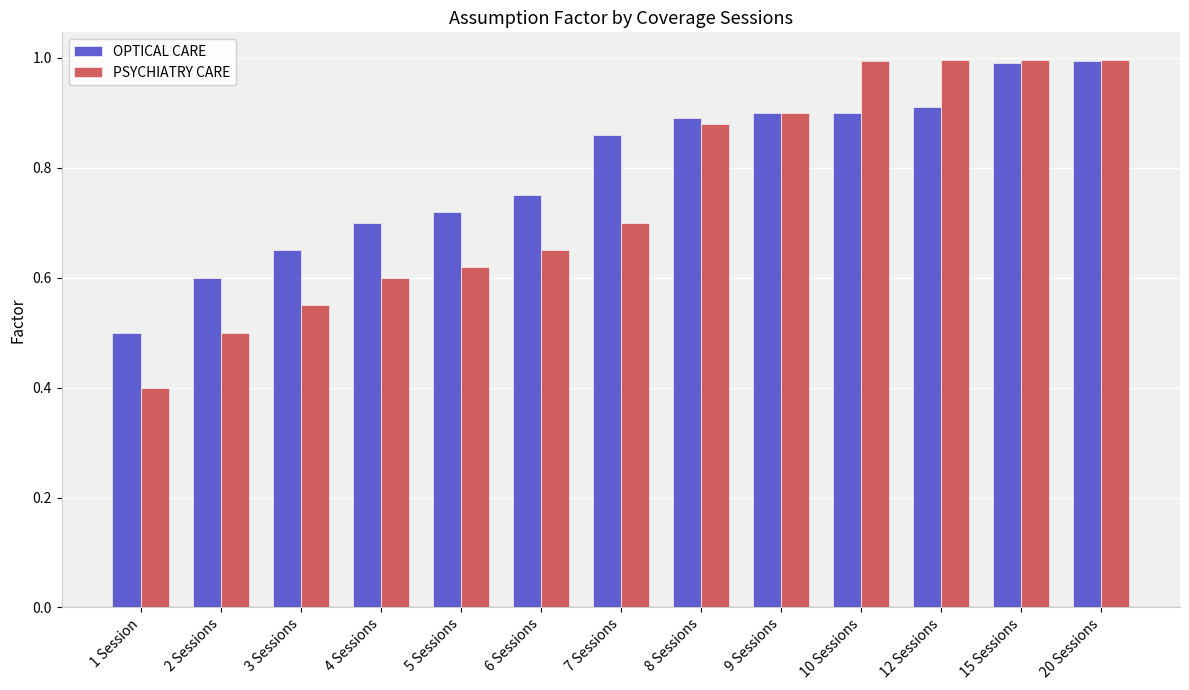

Which series has the largest range (max minus min)?

PSYCHIATRY CARE